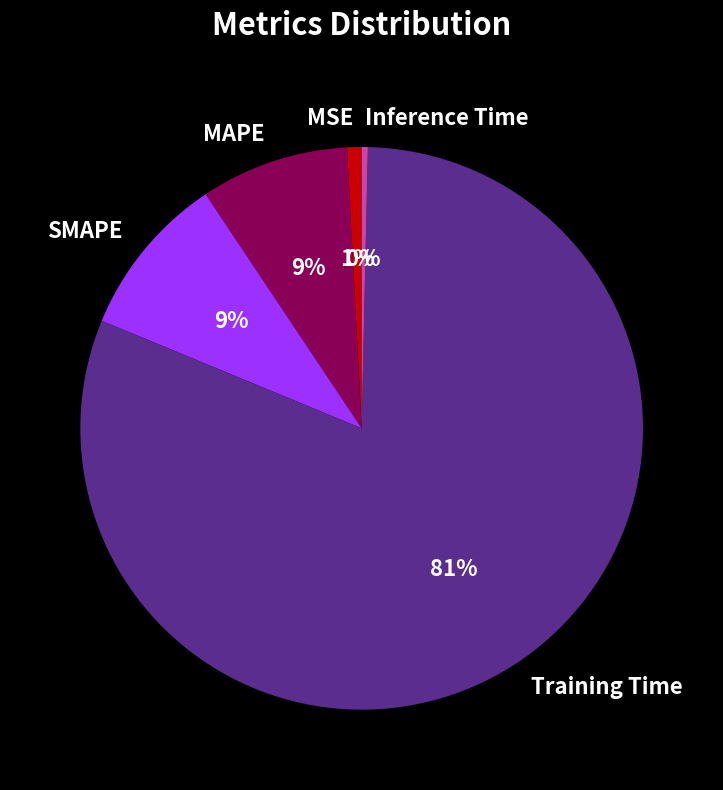

Is the sum of Inference Time and SMAPE greater than half?

No